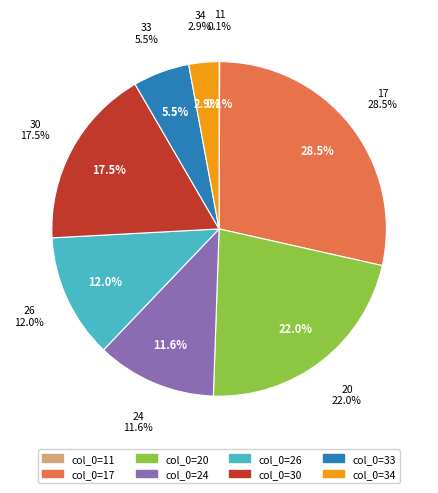

Between 33 and 11, which is larger?

33